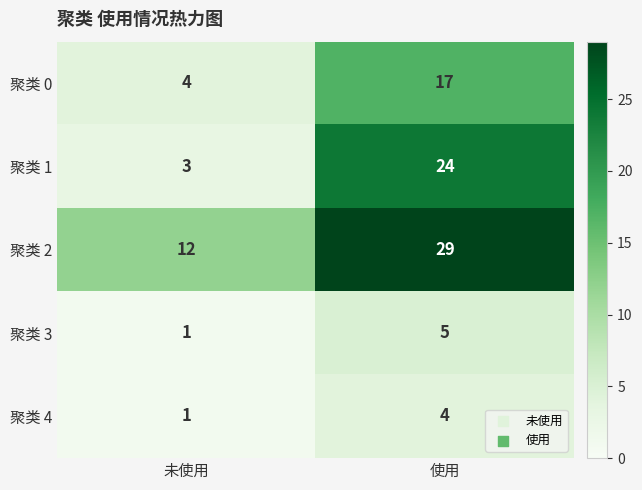

Which series has the largest range (max minus min)?

聚类 1